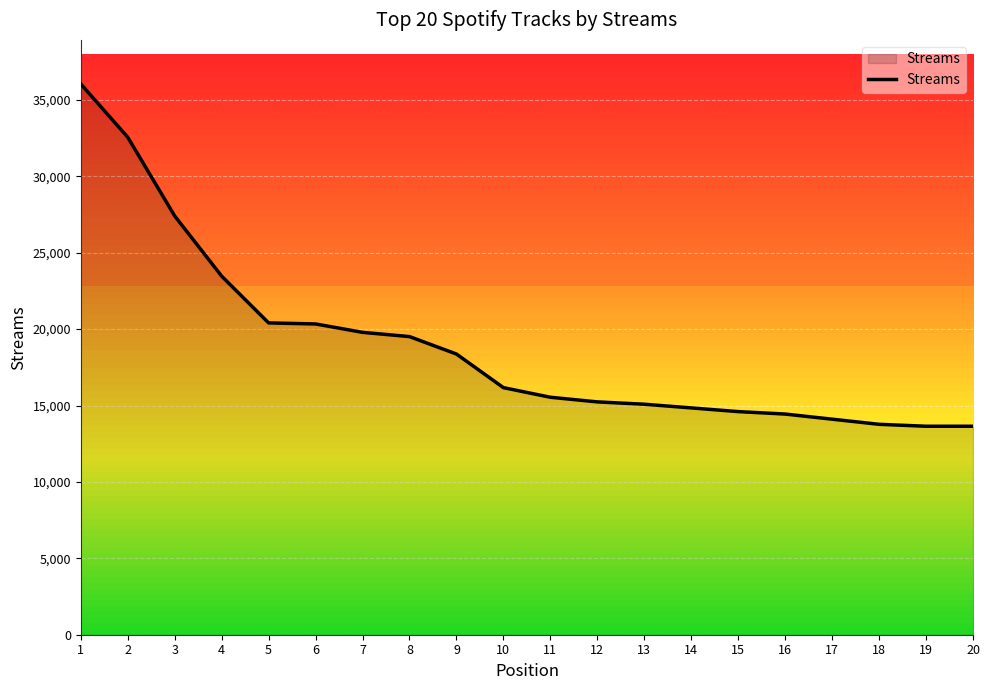

Does the chart have visible grid lines?

Yes